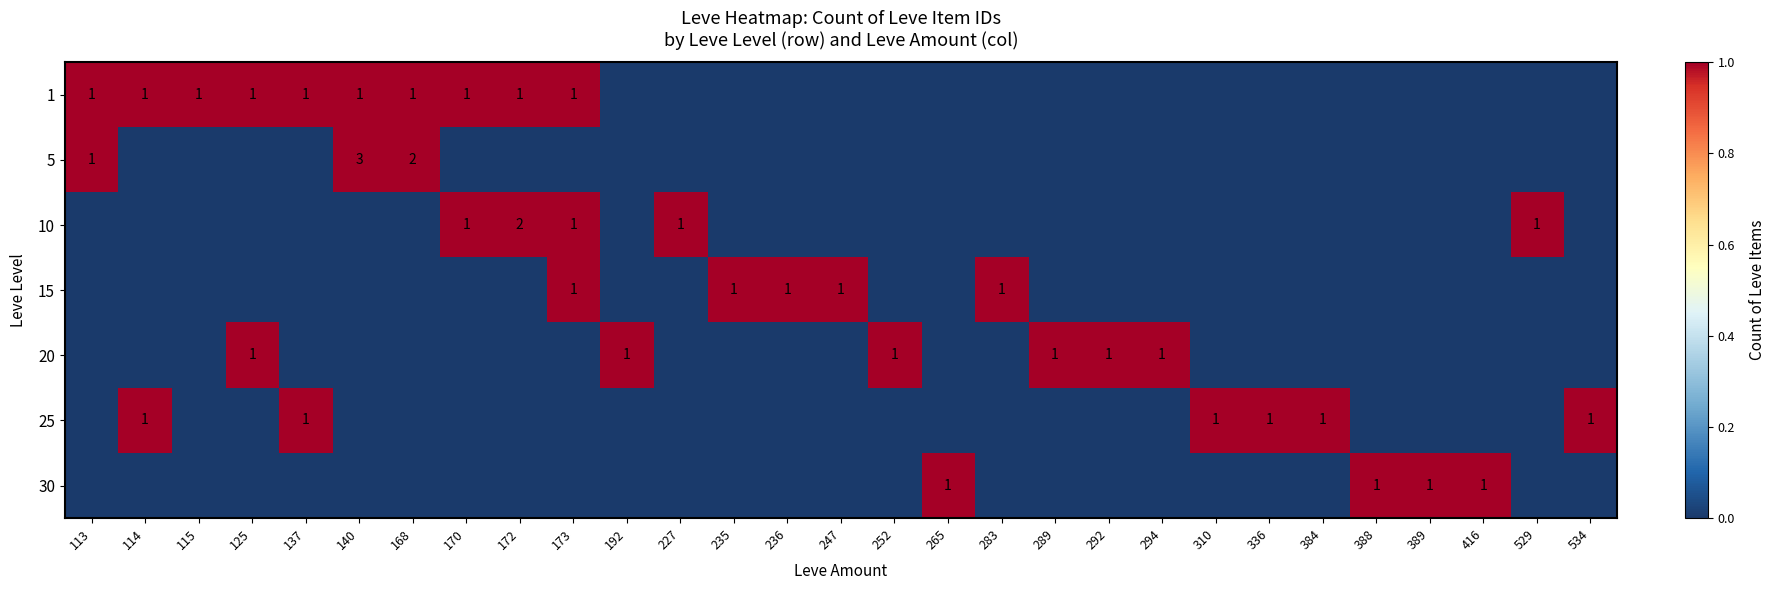

Between 252 and 529, which is larger?

252